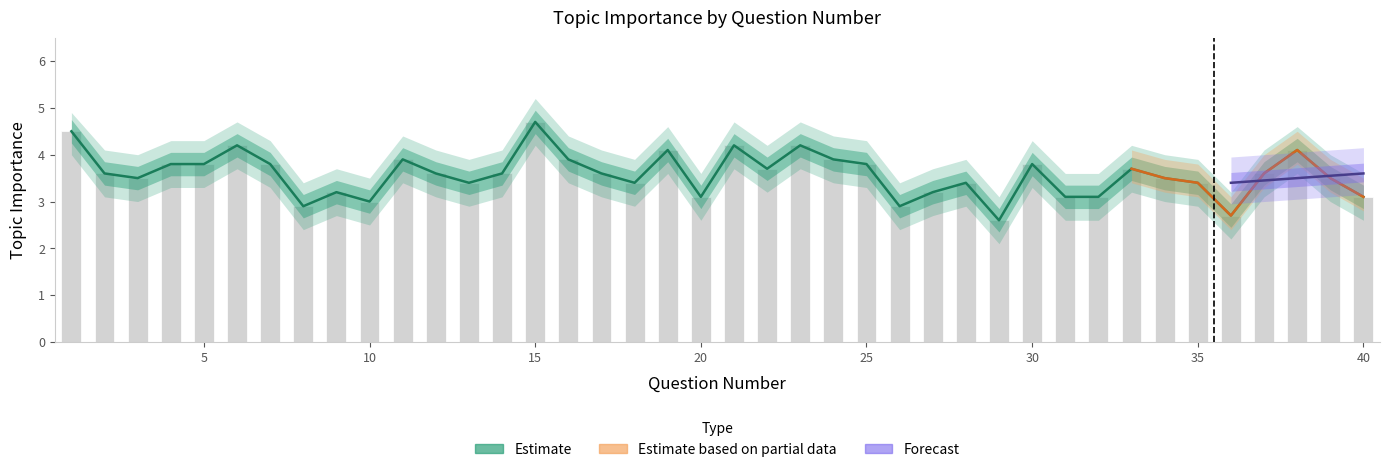

What is the difference between the maximum and minimum values in the Topic Importance series?

2.1